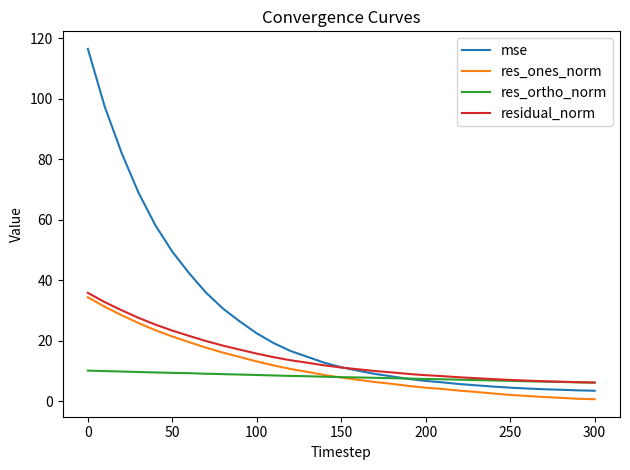

Rank the series by their maximum value, from lowest to highest.

res_ortho_norm, res_ones_norm, residual_norm, mse